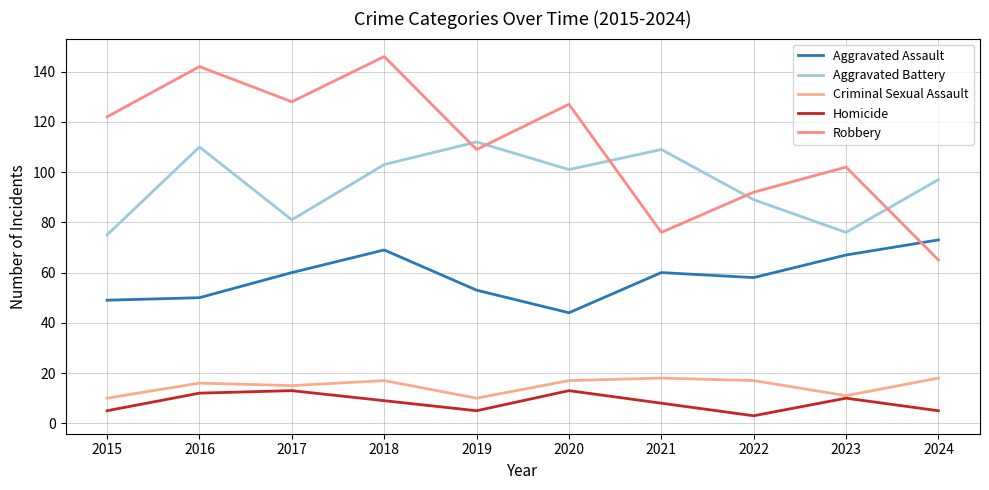

Is it true that Robbery equals 100 at 2021?

False